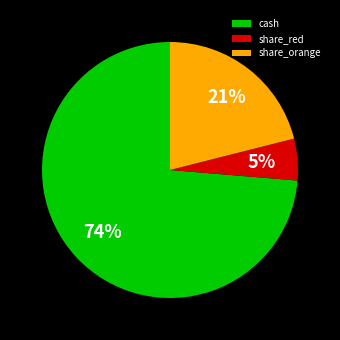

To the nearest percent, what percentage of the pie is cash?

74%